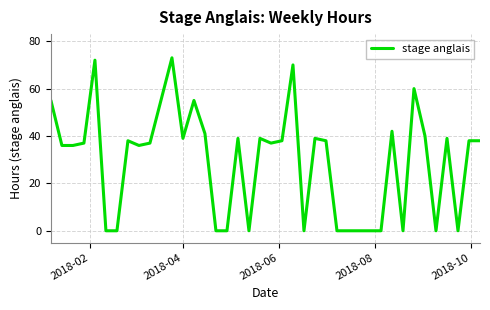

Count the number of categories in the chart.

40